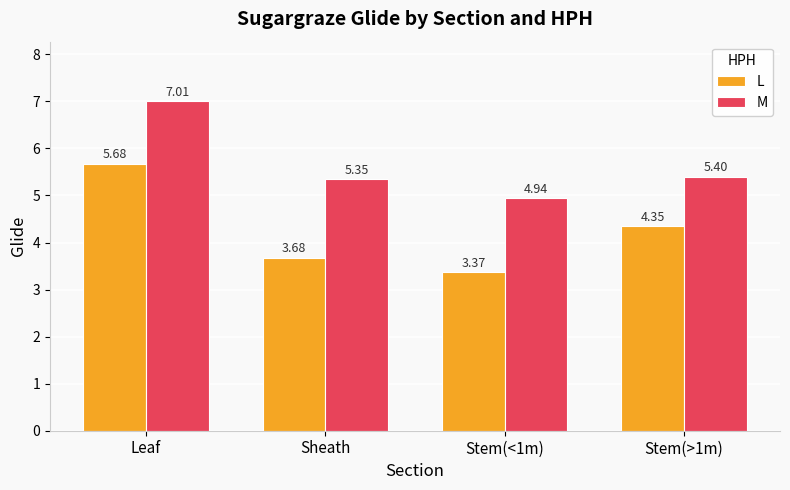

Which series changed the most between Stem(<1m) and Stem(>1m)?

L